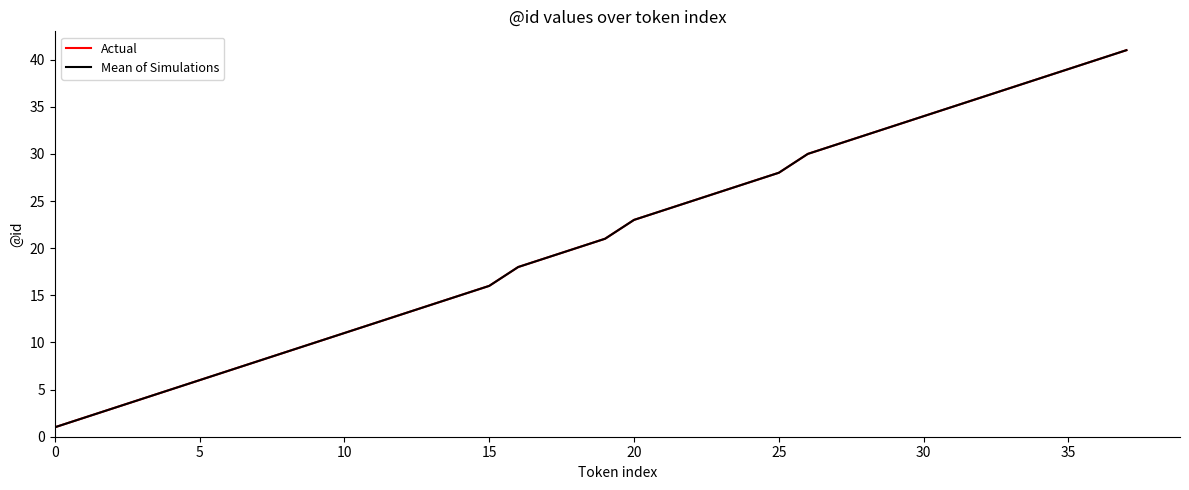

True or false: Mean of Simulations and Actual intersect in this chart.

False